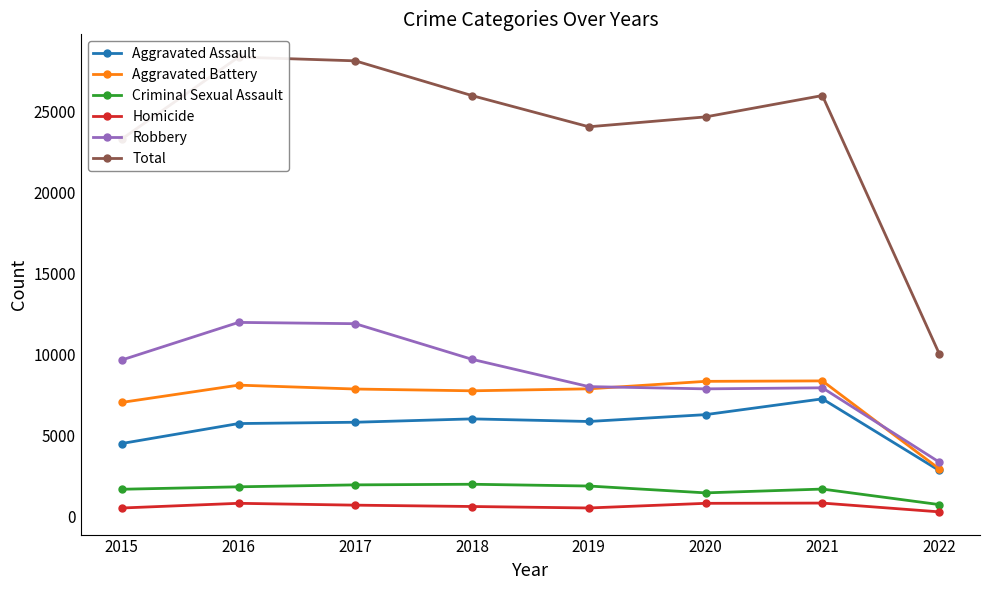

How many lines are shown in the chart?

6